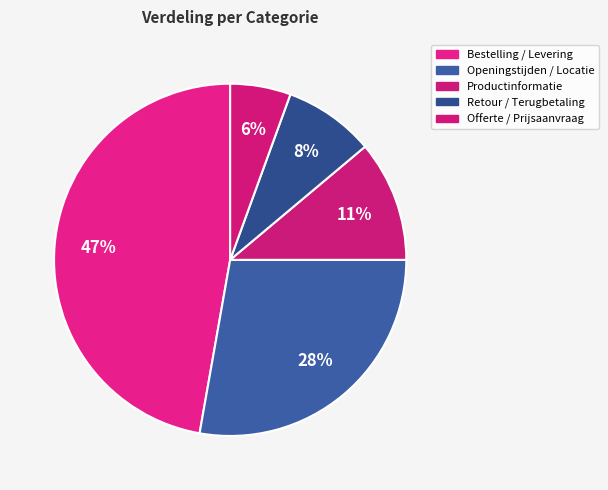

Does any single category account for the majority?

No